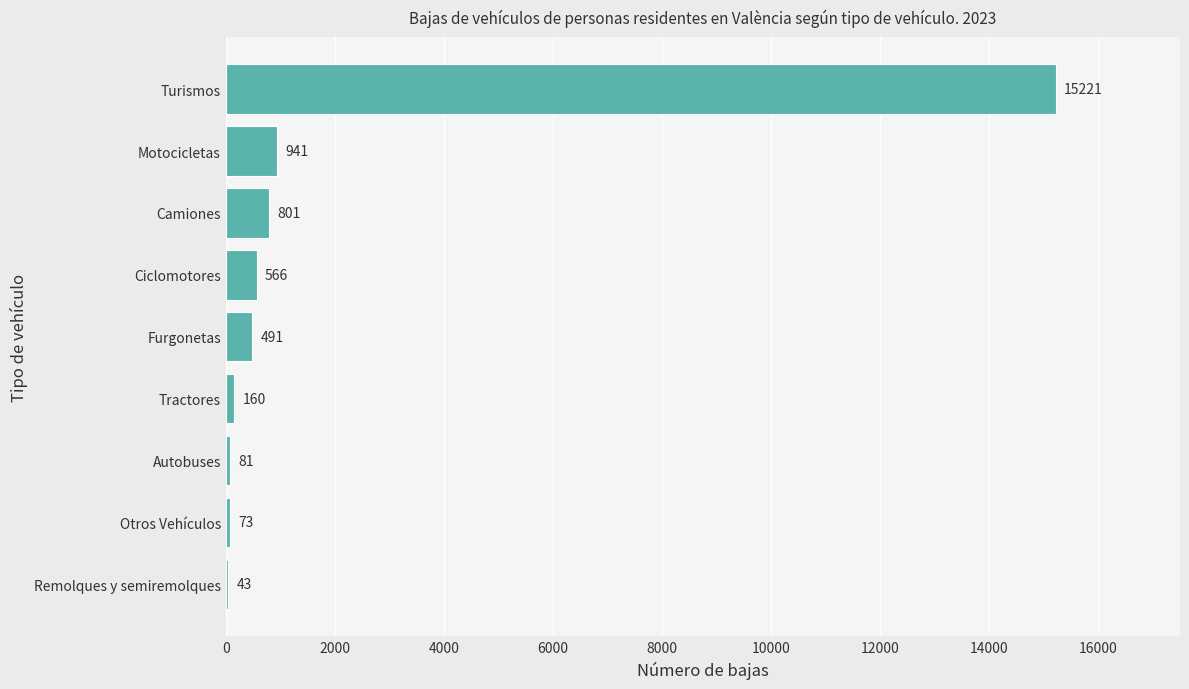

The value at Turismos is 15221. True or false?

True